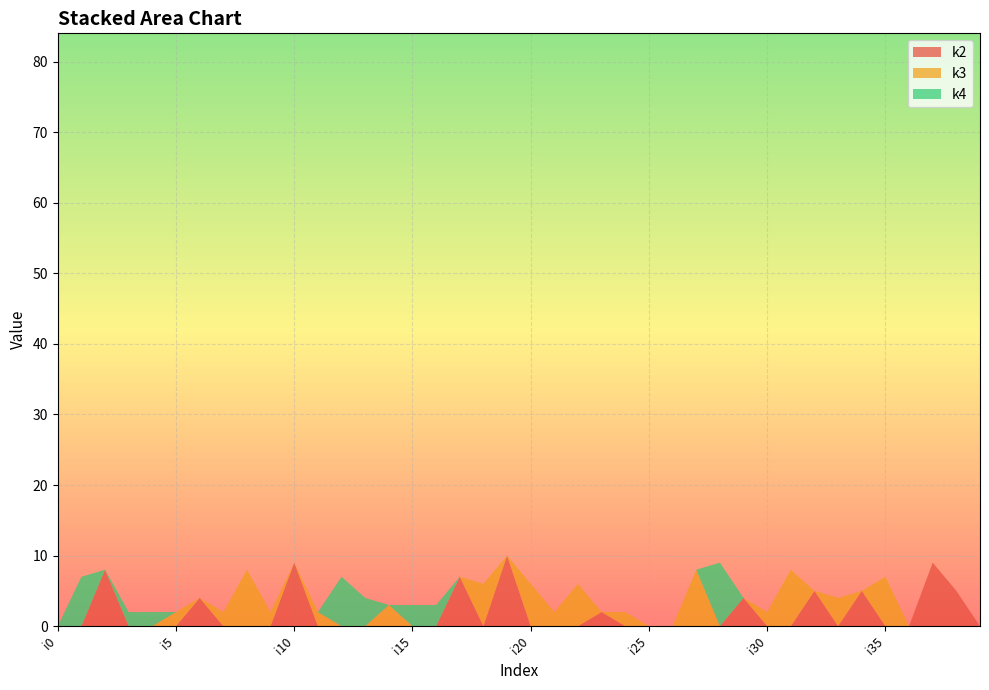

Reading left to right, transcribe all the data shown in this chart.

k2: 0	0	8	0	0	0	4	0	0	0	9	0	0	0	0	0	0	7	0	10	0	0	0	2	0	0	0	0	0	4	0	0	5	0	5	0	0	9	5	0
k3: 0	0	0	0	0	2	0	2	8	2	0	2	0	0	3	0	0	0	6	0	6	2	6	0	2	0	0	8	0	0	2	8	0	4	0	7	0	0	0	0
k4: 0	7	0	2	2	0	0	0	0	0	0	0	7	4	0	3	3	0	0	0	0	0	0	0	0	0	0	0	9	0	0	0	0	0	0	0	0	0	0	0